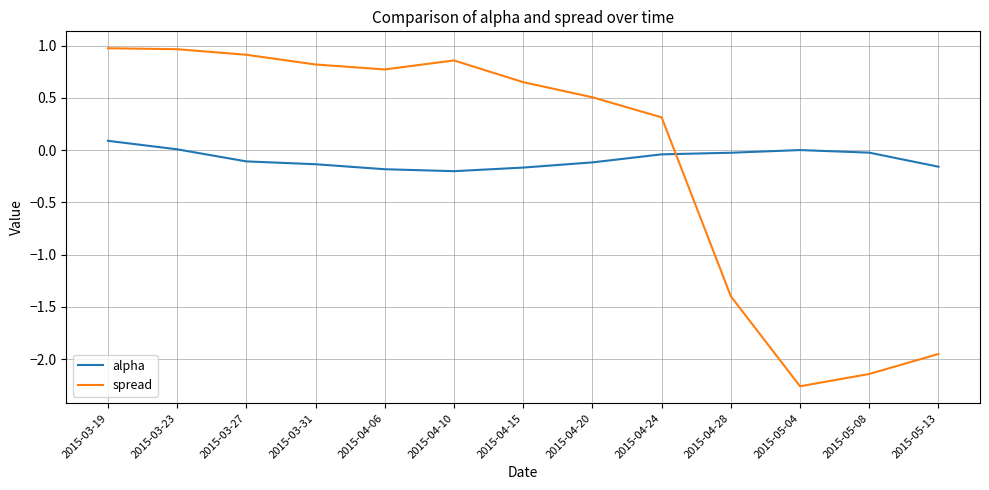

Which series has the largest range (max minus min)?

spread